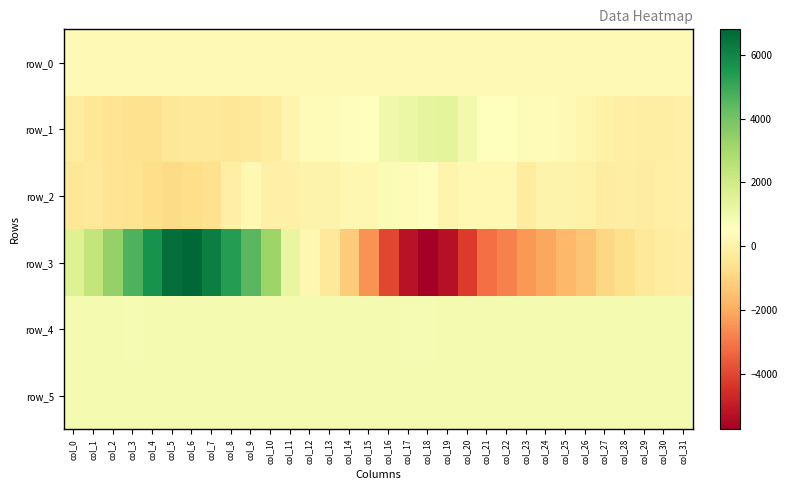

Reading left to right, list all the values displayed in this chart.

row_0: col_0=289.1	col_1=289.2	col_2=289.2	col_3=289.3	col_4=289.3	col_5=289.4	col_6=289.4	col_7=289.5	col_8=289.5	col_9=289.6	col_10=289.6	col_11=289.7	col_12=289.7	col_13=289.8	col_14=289.8	col_15=289.9	col_16=289.9	col_17=290.0	col_18=290.0	col_19=290.0	col_20=290.1	col_21=290.2	col_22=290.2	col_23=290.2	col_24=290.3	col_25=290.3	col_26=290.4	col_27=290.4	col_28=290.5	col_29=290.5	col_30=290.6	col_31=290.6
row_1: col_0=-250.0	col_1=-409.0	col_2=-505.0	col_3=-619.0	col_4=-612.0	col_5=-439.0	col_6=-362.0	col_7=-368.0	col_8=-410.0	col_9=-347.0	col_10=-241.0	col_11=129.0	col_12=343.0	col_13=411.0	col_14=449.0	col_15=548.0	col_16=989.0	col_17=1165.0	col_18=1352.0	col_19=1381.0	col_20=956.0	col_21=531.0	col_22=513.0	col_23=408.0	col_24=398.0	col_25=309.0	col_26=176.0	col_27=2.0	col_28=-96.0	col_29=-158.0	col_30=-144.0	col_31=-41.0
row_2: col_0=-437.0	col_1=-357.0	col_2=-512.0	col_3=-572.0	col_4=-715.0	col_5=-836.0	col_6=-706.0	col_7=-610.0	col_8=-92.0	col_9=236.0	col_10=-32.0	col_11=-16.0	col_12=62.0	col_13=84.0	col_14=199.0	col_15=232.0	col_16=727.0	col_17=408.0	col_18=443.0	col_19=129.0	col_20=267.0	col_21=249.0	col_22=250.0	col_23=-253.0	col_24=51.0	col_25=67.0	col_26=-5.0	col_27=-174.0	col_28=-140.0	col_29=-176.0	col_30=-101.0	col_31=-51.0
row_3: col_0=1602.0	col_1=2303.0	col_2=3349.0	col_3=4677.0	col_4=5659.0	col_5=6585.0	col_6=6801.0	col_7=6184.0	col_8=5357.0	col_9=4492.0	col_10=3203.0	col_11=1260.0	col_12=210.0	col_13=-318.0	col_14=-1230.0	col_15=-2463.0	col_16=-3983.0	col_17=-5223.0	col_18=-5745.0	col_19=-5260.0	col_20=-4257.0	col_21=-3187.0	col_22=-2809.0	col_23=-2378.0	col_24=-2075.0	col_25=-1705.0	col_26=-1392.0	col_27=-906.0	col_28=-692.0	col_29=-388.0	col_30=-237.0	col_31=-134.0
row_4: col_0=829.0	col_1=827.0	col_2=831.0	col_3=820.0	col_4=827.0	col_5=828.0	col_6=825.0	col_7=831.0	col_8=832.0	col_9=831.0	col_10=830.0	col_11=828.0	col_12=825.0	col_13=829.0	col_14=829.0	col_15=828.0	col_16=823.0	col_17=822.0	col_18=817.0	col_19=827.0	col_20=831.0	col_21=827.0	col_22=824.0	col_23=824.0	col_24=825.0	col_25=827.0	col_26=829.0	col_27=829.0	col_28=829.0	col_29=834.0	col_30=831.0	col_31=828.0
row_5: col_0=827.0	col_1=831.0	col_2=830.0	col_3=832.0	col_4=829.0	col_5=829.0	col_6=831.0	col_7=827.0	col_8=834.0	col_9=832.0	col_10=829.0	col_11=827.0	col_12=831.0	col_13=833.0	col_14=828.0	col_15=830.0	col_16=830.0	col_17=823.0	col_18=824.0	col_19=825.0	col_20=826.0	col_21=823.0	col_22=826.0	col_23=825.0	col_24=831.0	col_25=829.0	col_26=829.0	col_27=829.0	col_28=828.0	col_29=830.0	col_30=831.0	col_31=830.0